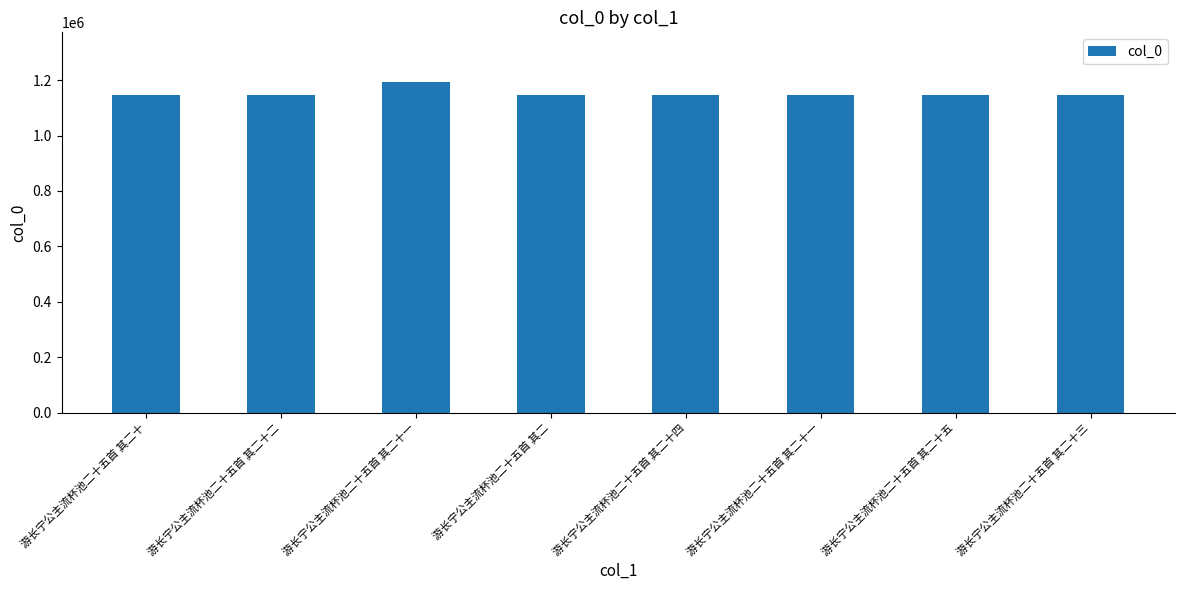

Reading right to left, extract all data points from this chart.

1147692	1147694	1147690	1147693	1147667	1193461	1147691	1147689